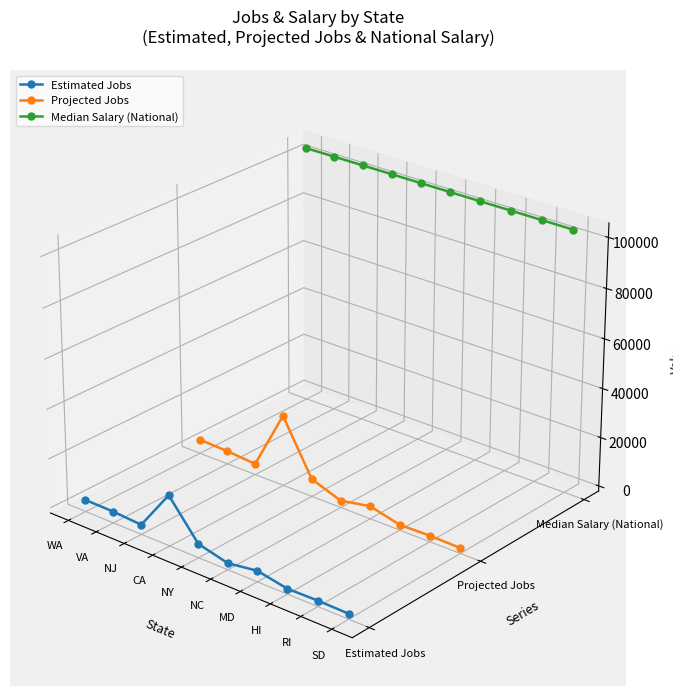

The value of Median Salary (National) at VA is 0.1. True or false?

False